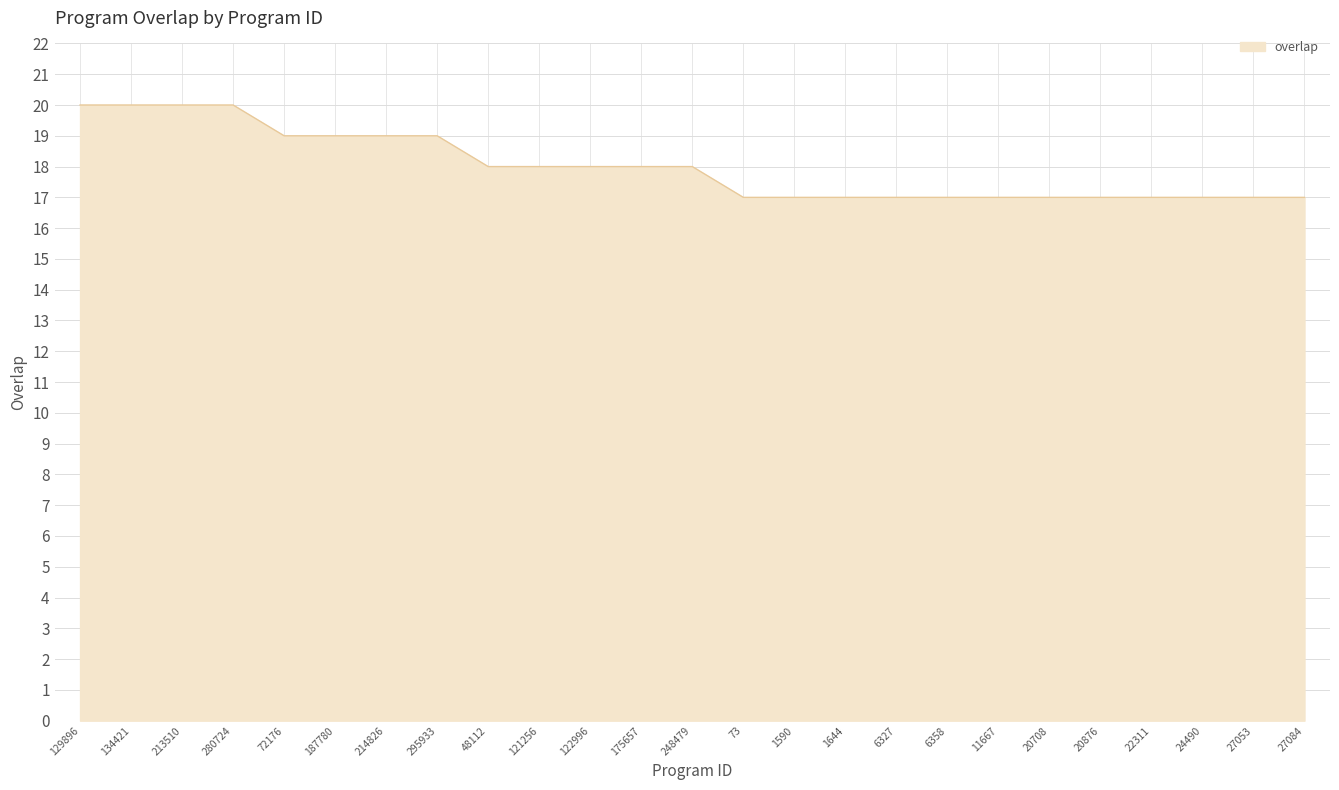

Reading left to right, list all the values displayed in this chart.

20	20	20	20	19	19	19	19	18	18	18	18	18	17	17	17	17	17	17	17	17	17	17	17	17